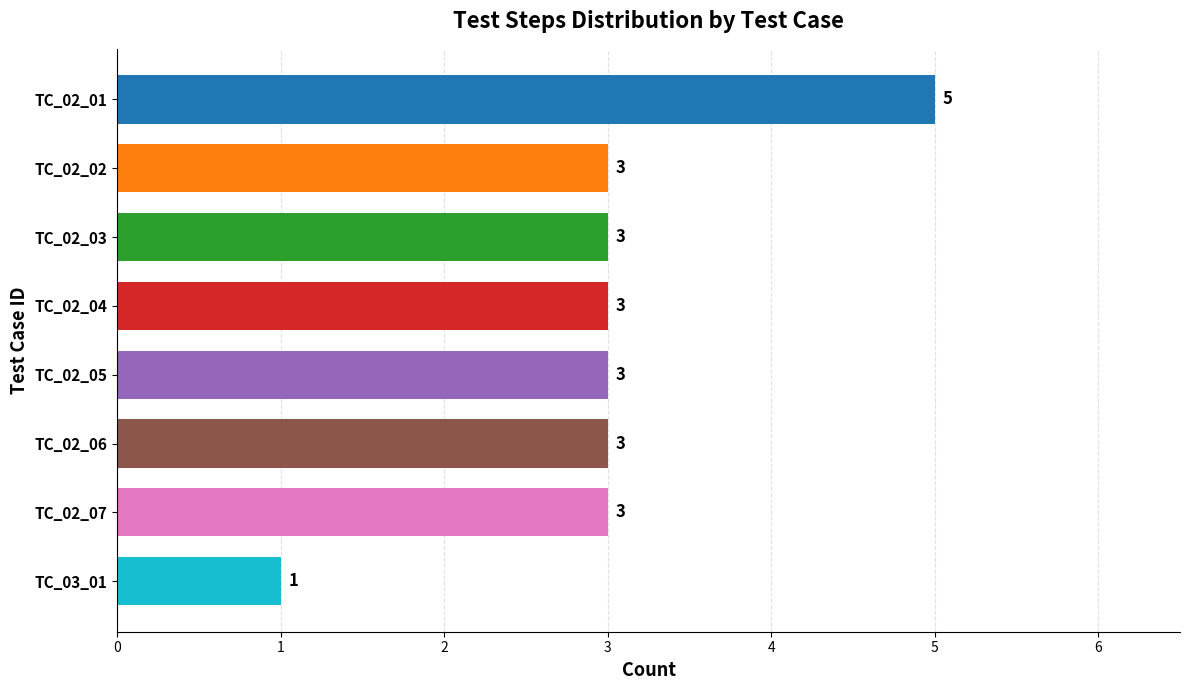

Reading bottom to top, what are all the values shown in this chart?

1	3	3	3	3	3	3	5